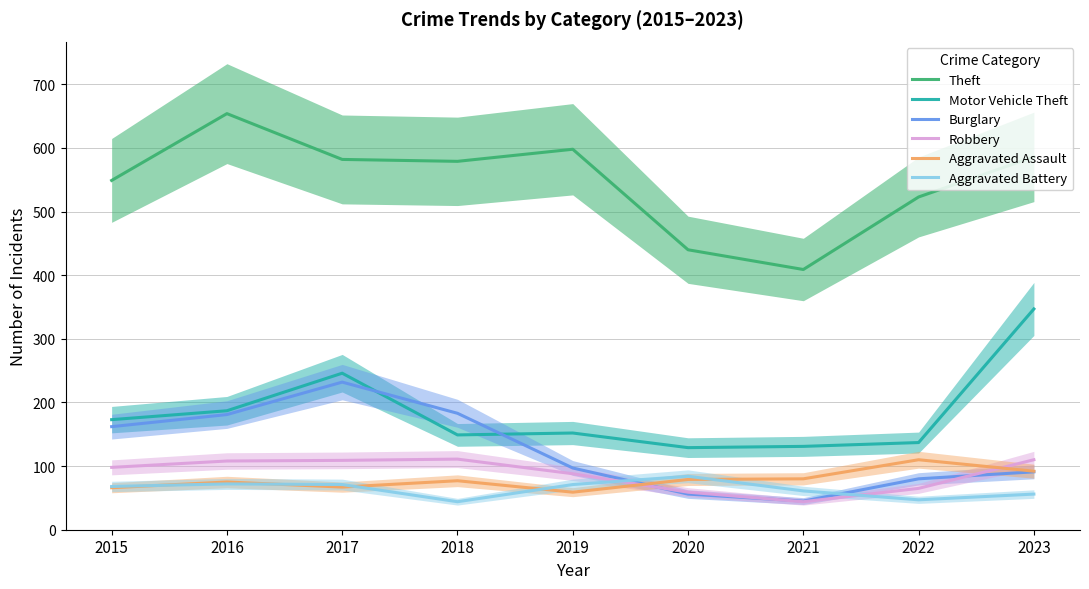

Which has a higher value, 2016 or 2018?

2016